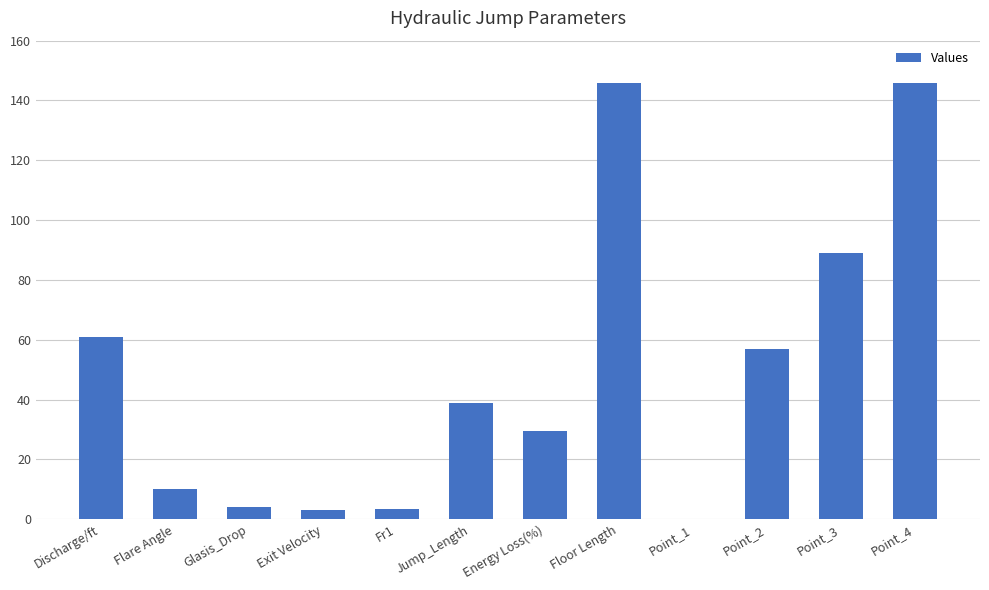

What is the greatest value displayed?

146.0